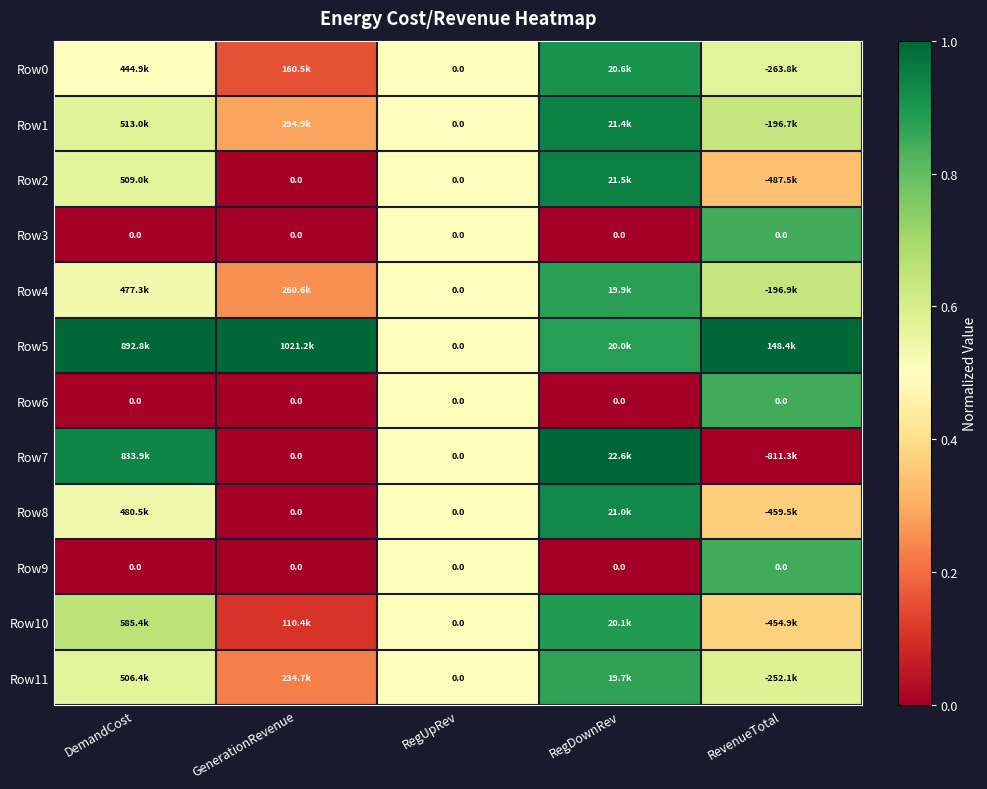

At how many categories does at least one series exceed 0?

5